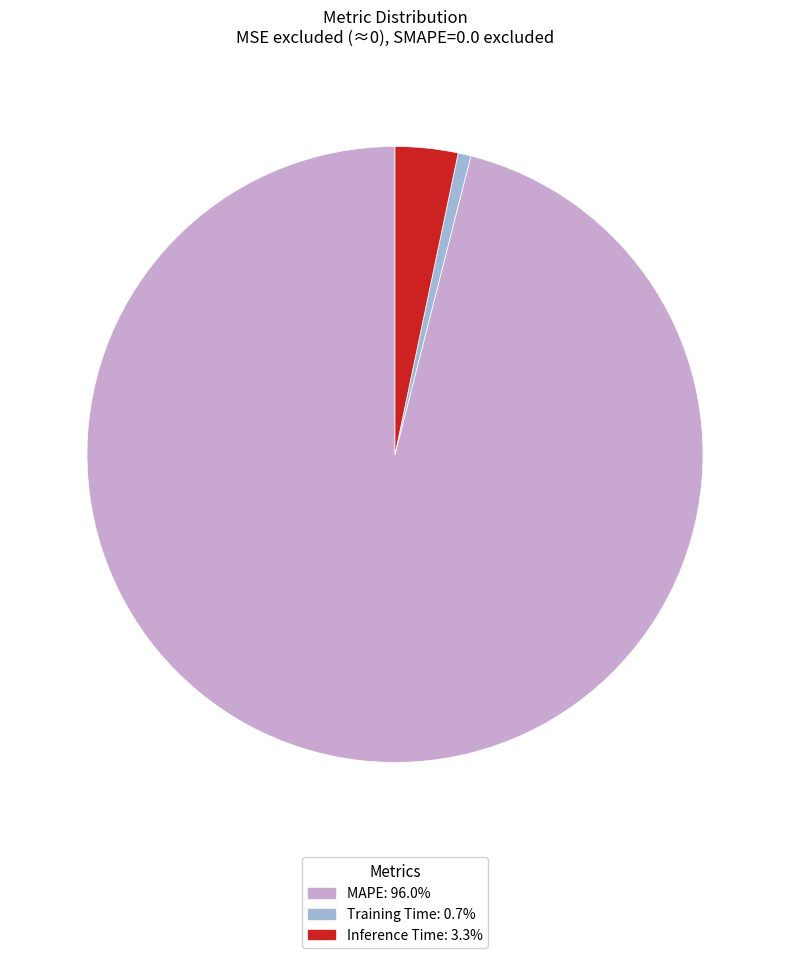

What is the majority slice?

MAPE